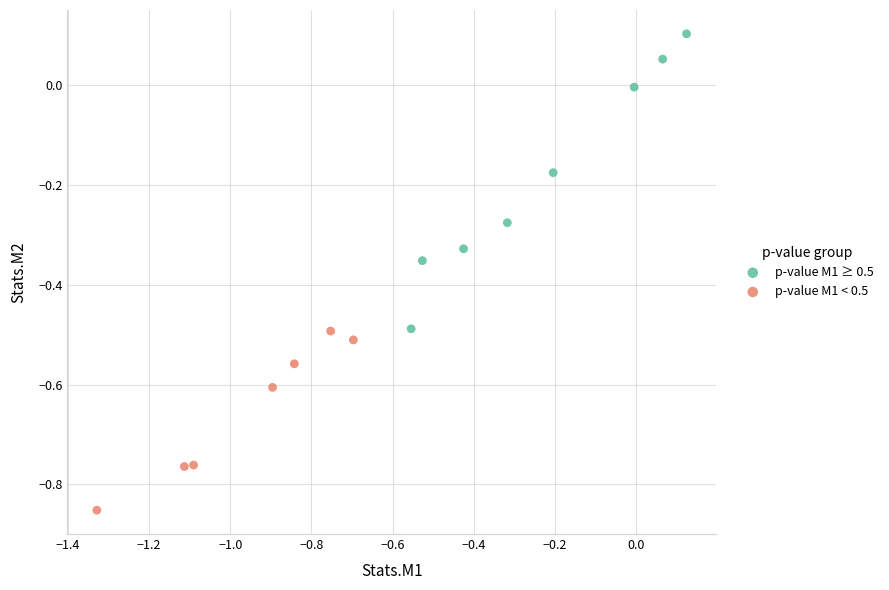

Which series contains the lowest Y value?

p-value M1 < 0.5